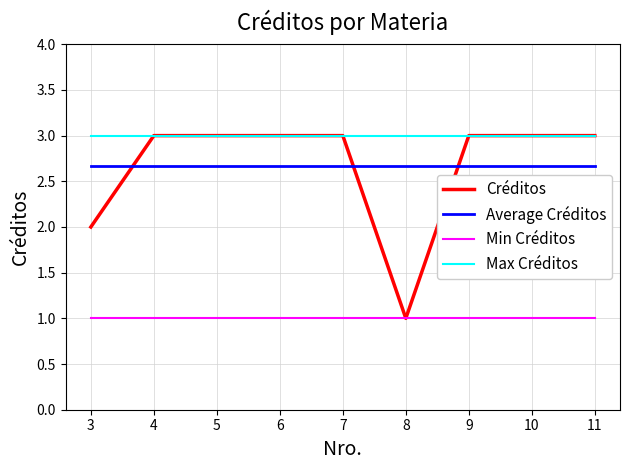

At 3, list the series in order from largest to smallest.

Max Créditos, Average Créditos, Créditos, Min Créditos